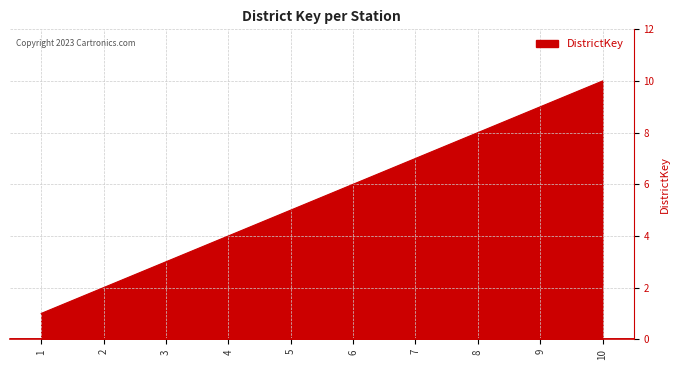

Which label corresponds to the smallest value in the chart?

1